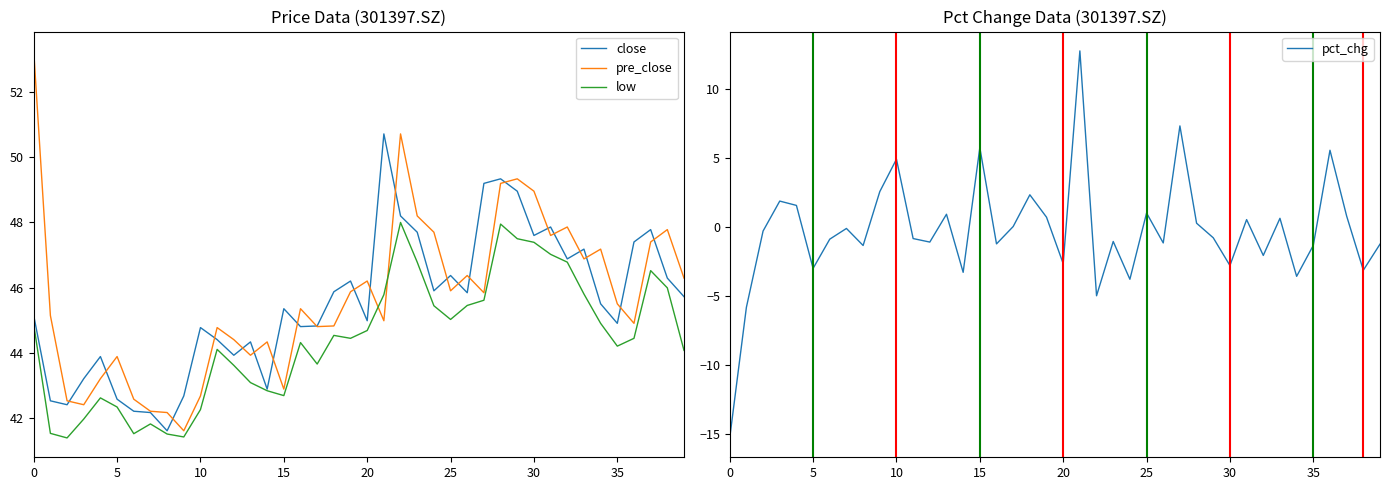

Where is the first local maximum for pre_close?

5